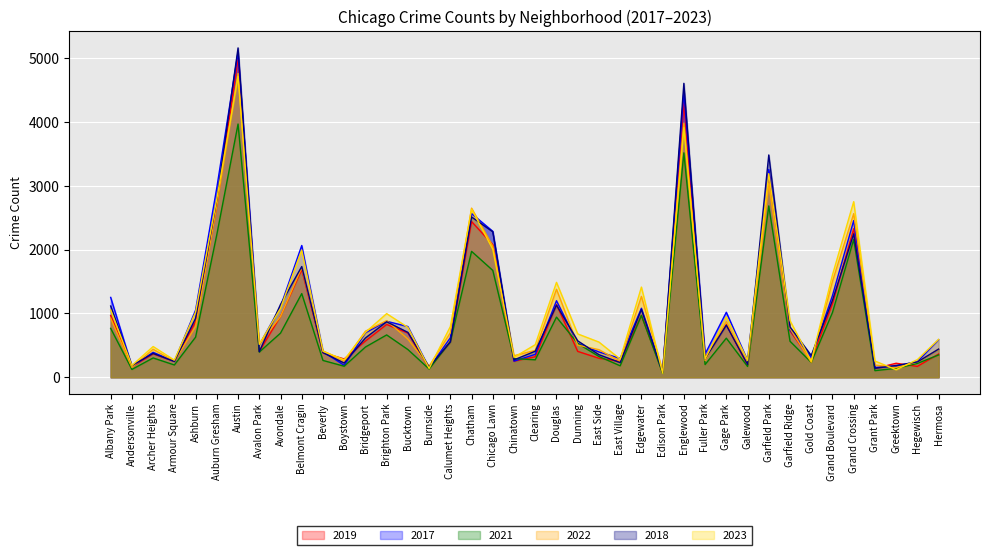

How many values in the 2017 series are below 620?

20